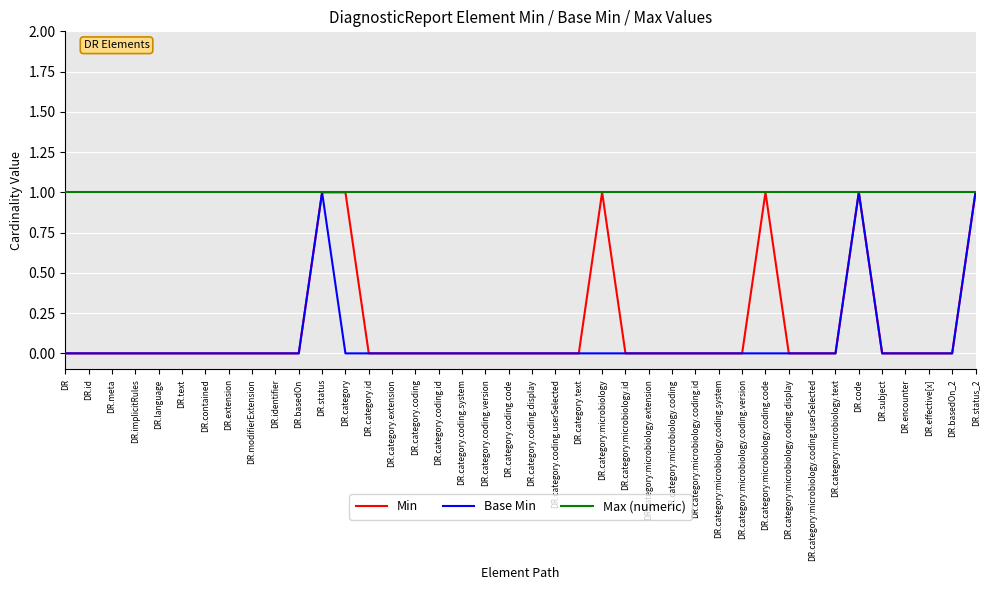

What position from the left is DR.category:microbiology.coding.userSelected?

33